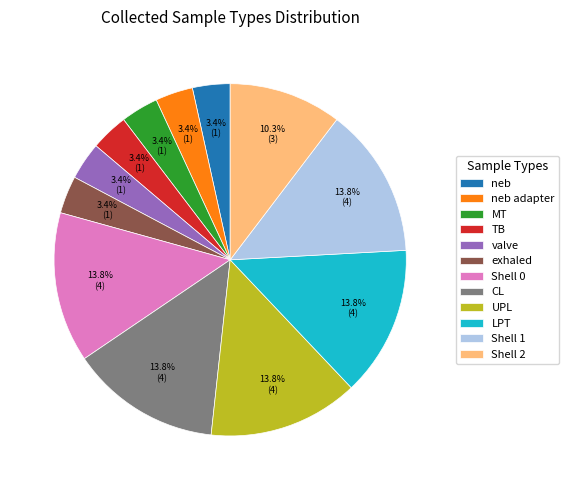

Is there a majority slice in this chart?

No